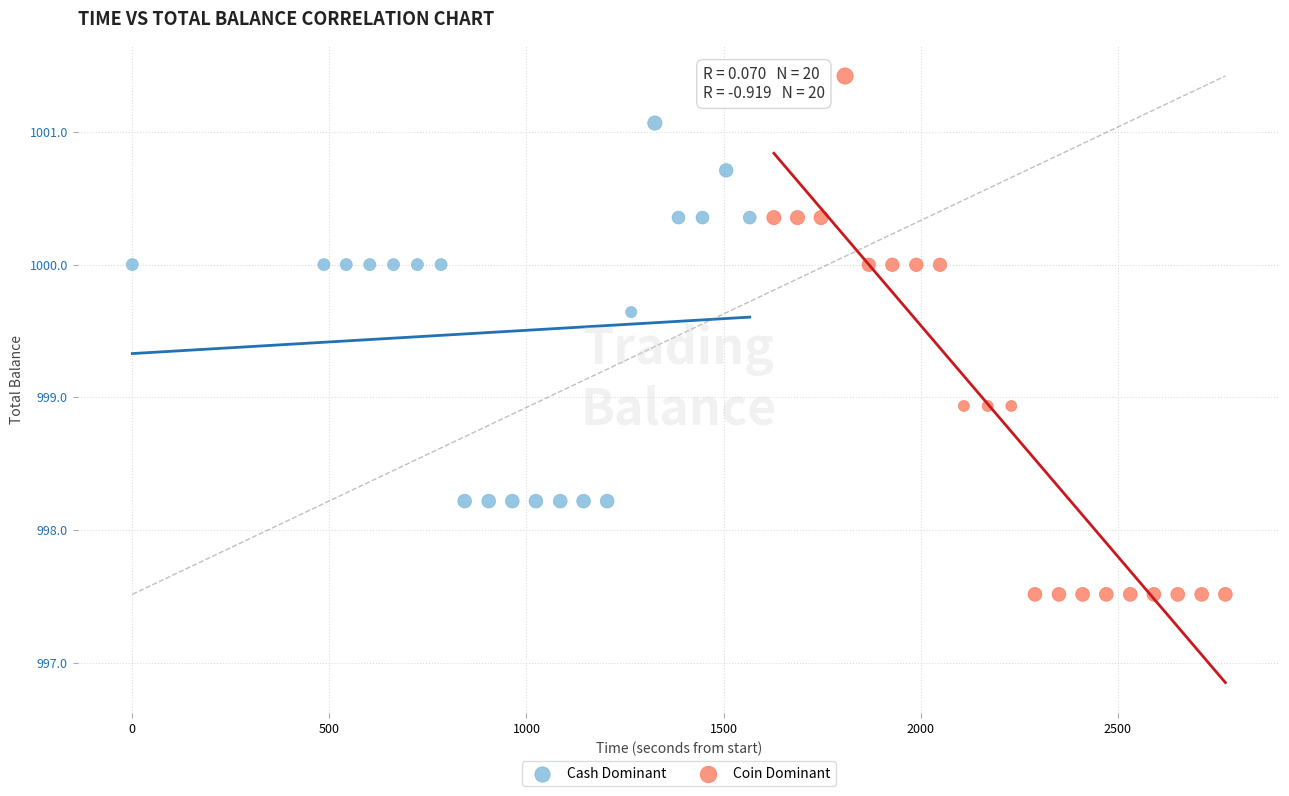

Which series has the widest spread of Y values?

Coin Dominant